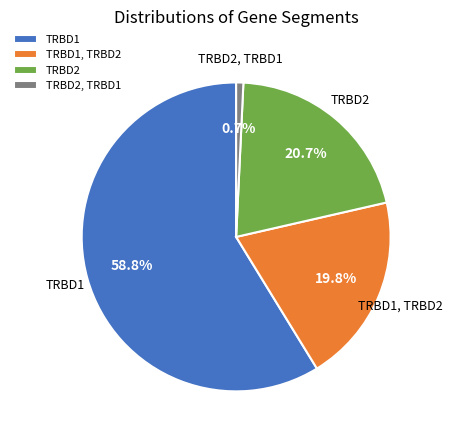

What is the smallest slice in the pie chart?

TRBD2, TRBD1